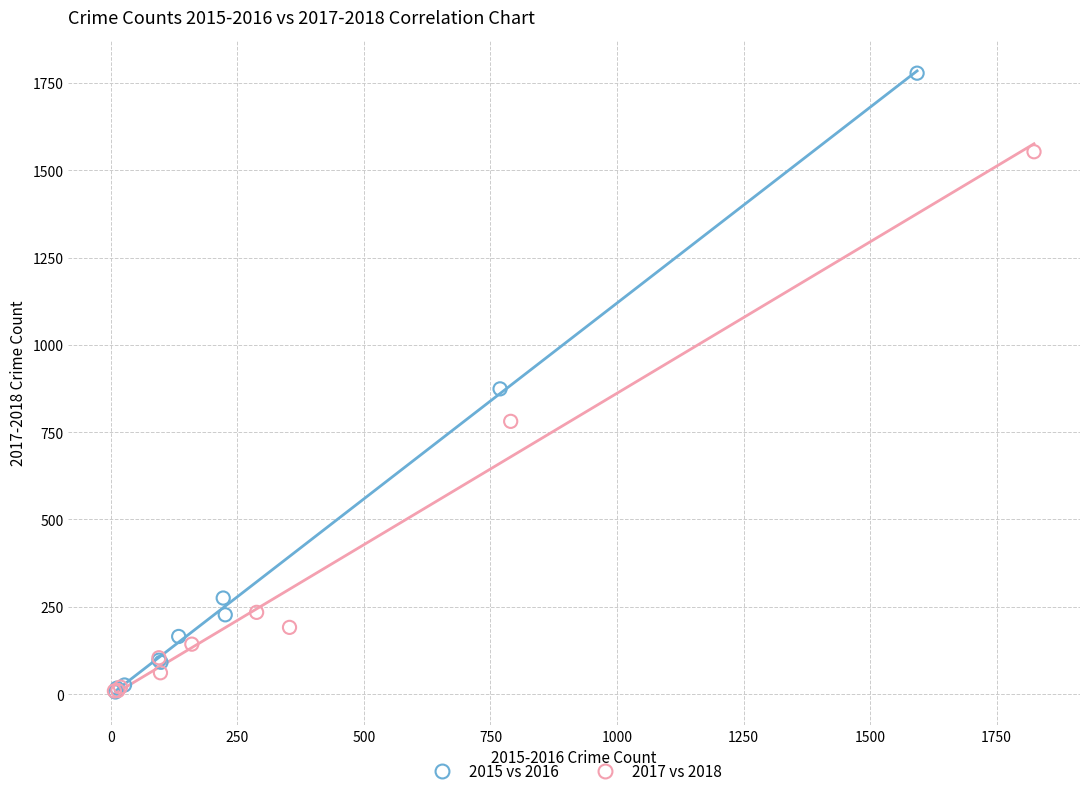

Which series has the largest Y range (max minus min)?

2015 vs 2016